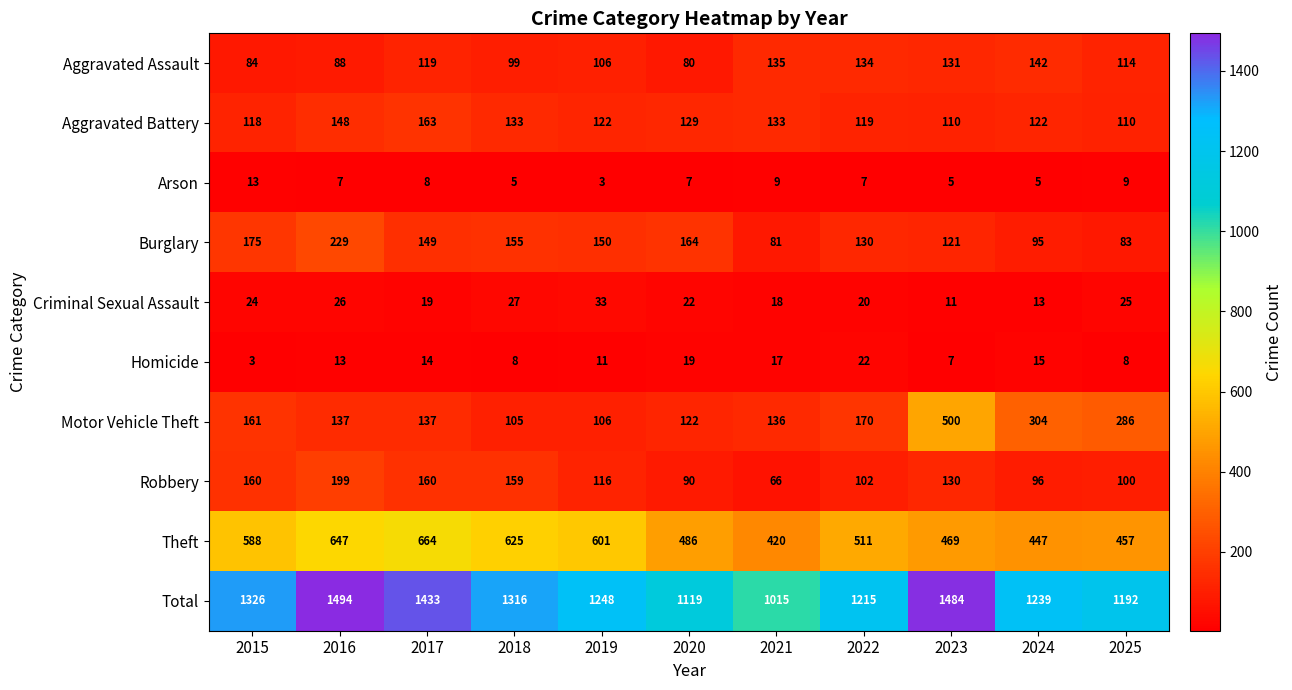

What is the smallest value displayed?

3